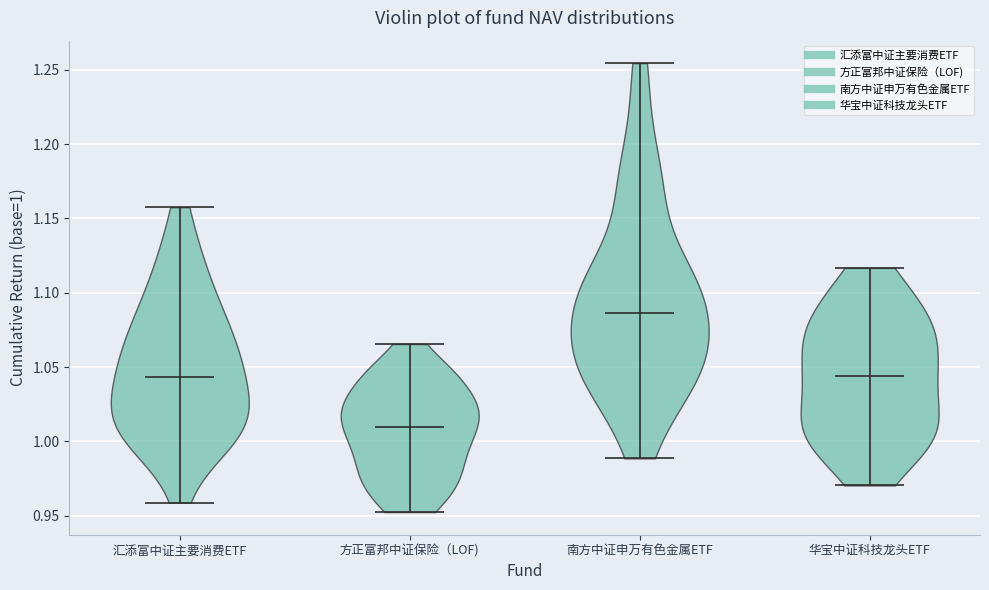

Reading left to right, read every violin against the y-axis: where its median line is, and the lowest and highest points it reaches. The values are not printed on the chart, so give them approximately, as read against the axis.

汇添富中证主要消费ETF: median line 1.045, lowest point 0.960, highest point 1.160
方正富邦中证保险（LOF): median line 1.010, lowest point 0.950, highest point 1.065
南方中证申万有色金属ETF: median line 1.085, lowest point 0.990, highest point 1.255
华宝中证科技龙头ETF: median line 1.045, lowest point 0.970, highest point 1.115